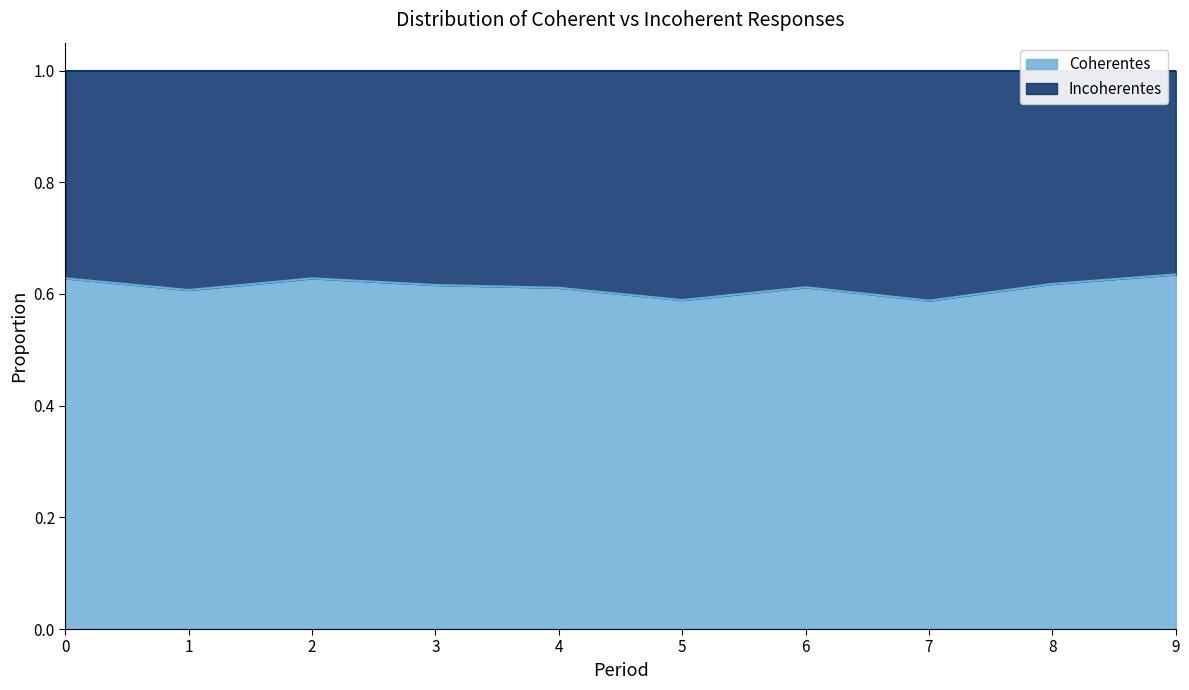

Rank the categories by value from lowest to highest.

7, 5, 1, 4, 6, 3, 8, 0, 2, 9